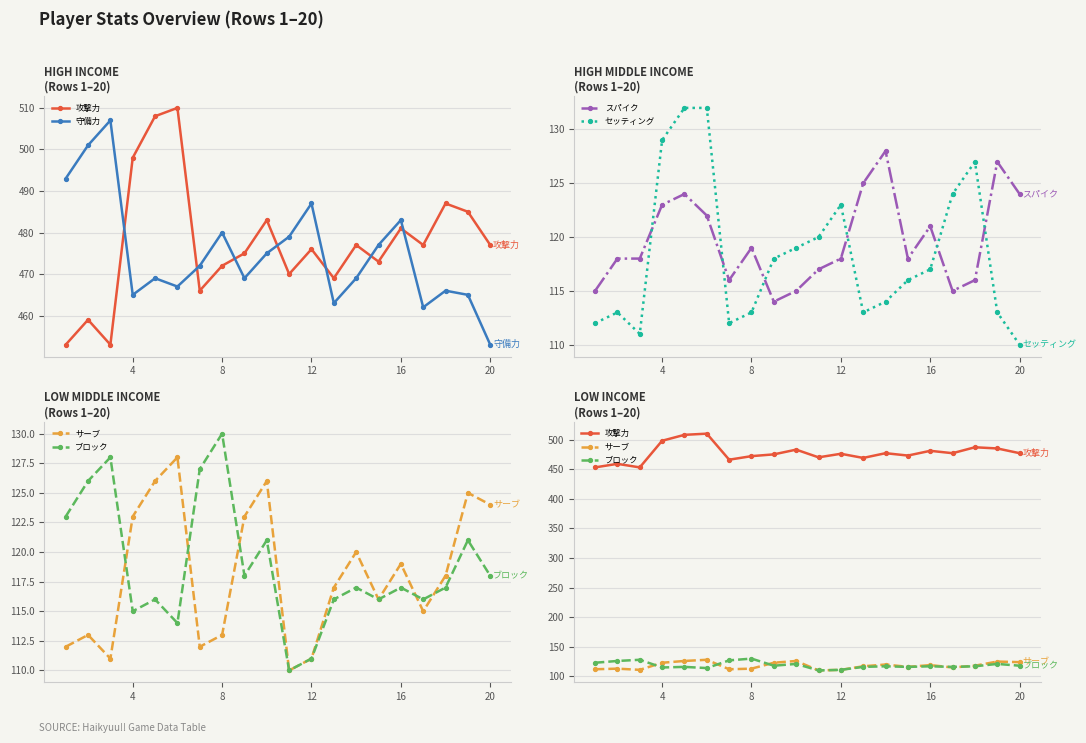

List the series in order of their peak value, lowest first.

スパイク, サーブ, ブロック, セッティング, 守備力, 攻撃力